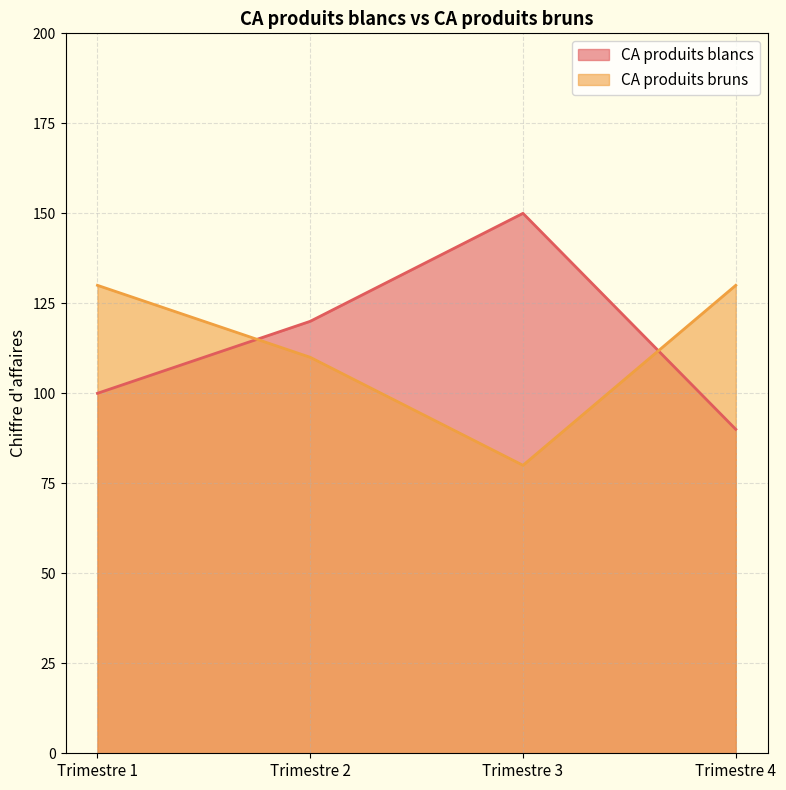

What is the average value of the CA produits blancs series?

115